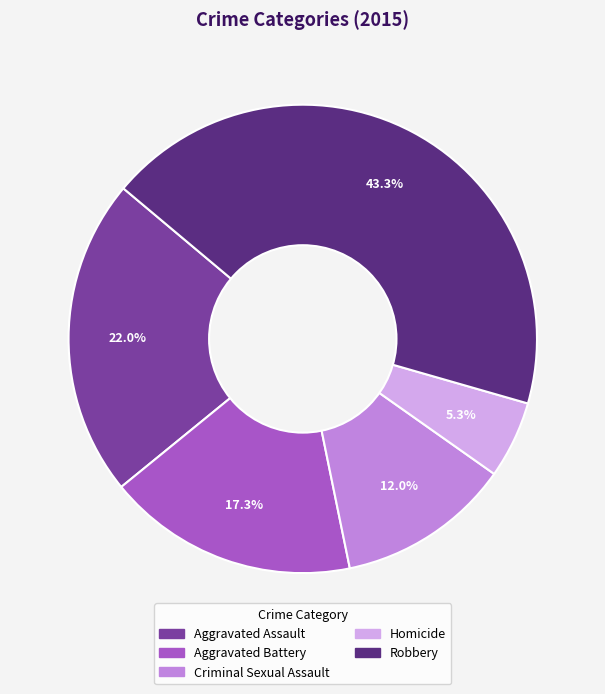

How many slices are in this pie chart?

5